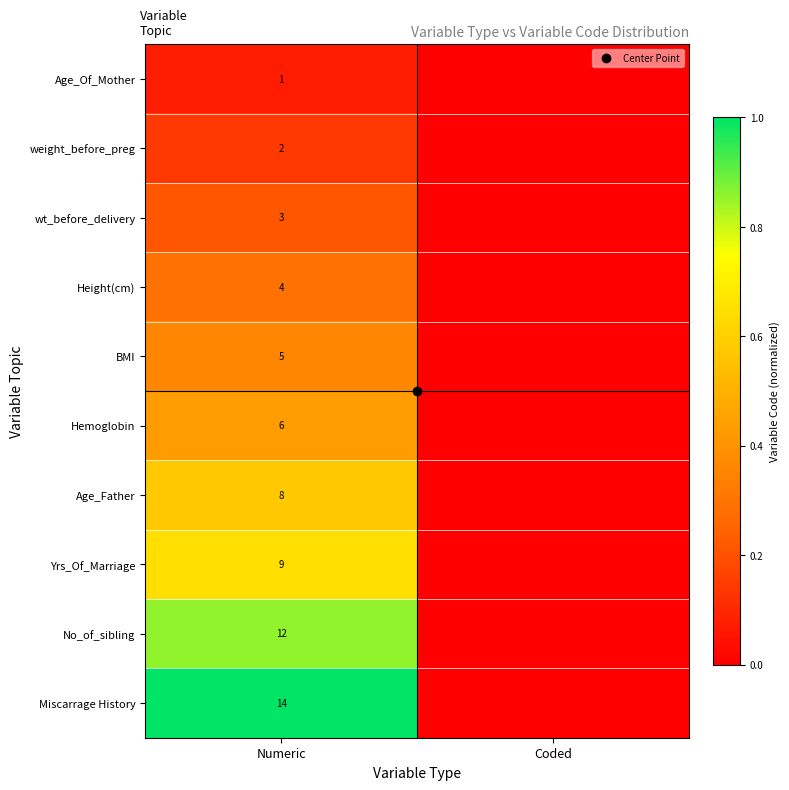

Is it true that No_of_sibling equals -0.3 at Coded?

False